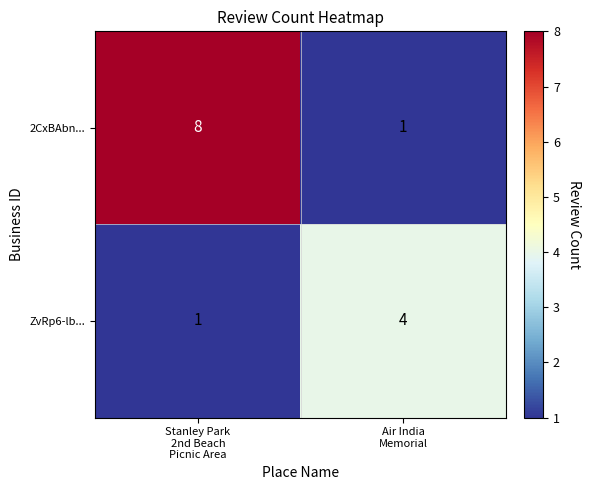

At which category is the sum across all series the highest?

Stanley Park
2nd Beach
Picnic Area